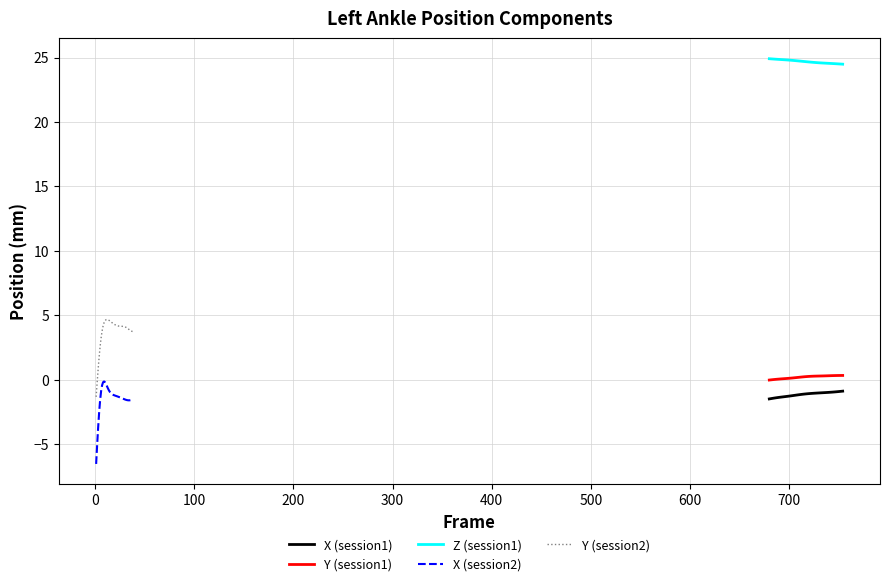

True or false: X (session1) and Y (session1) intersect in this chart.

False